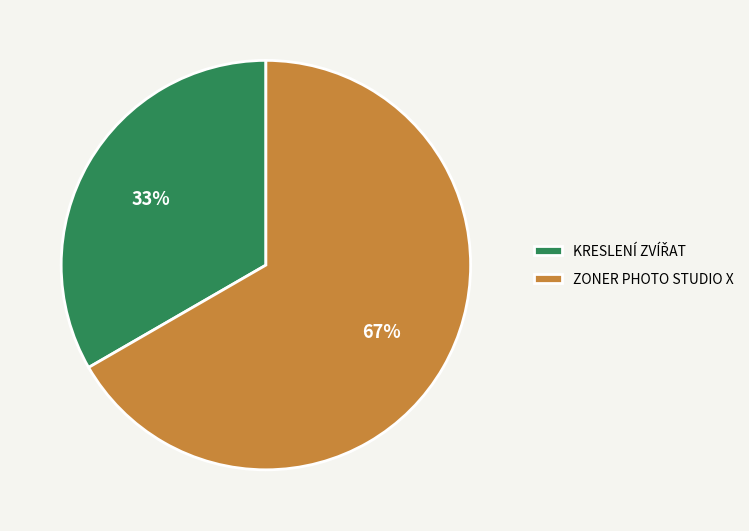

Count the number of slices in the pie.

2